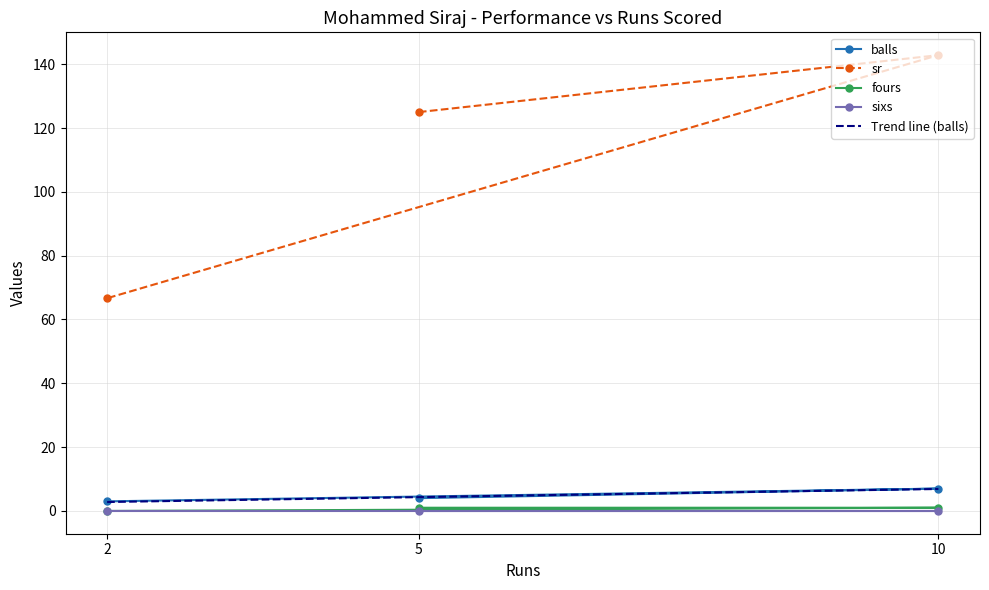

What is the difference between the fours values at 5 and 2?

1.0